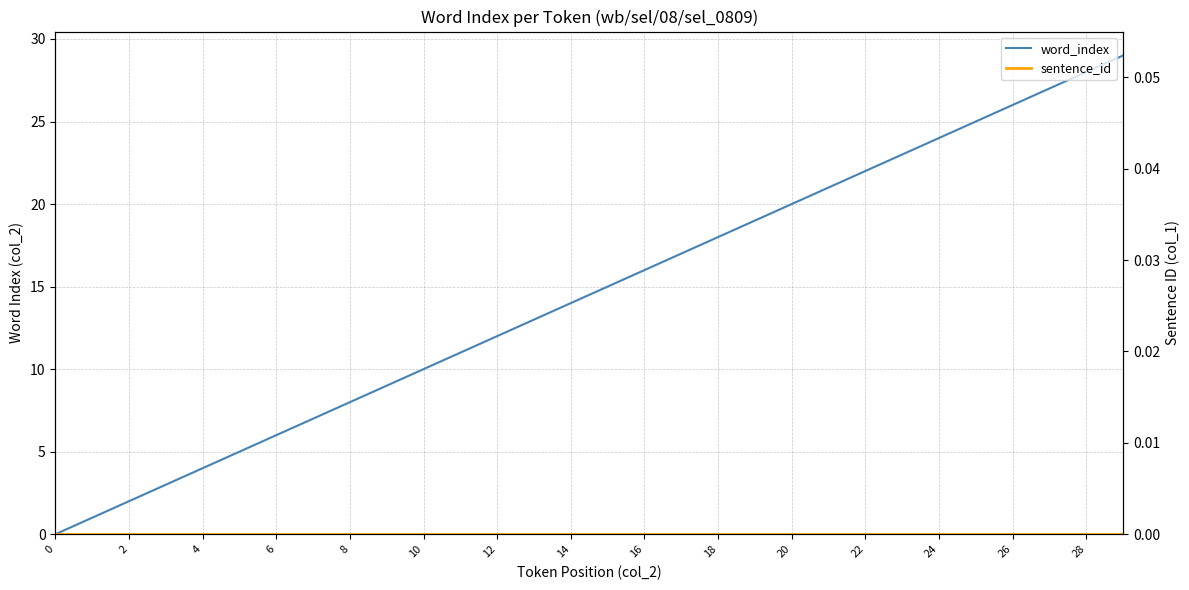

Is it true that word_index equals 23 at 23?

True